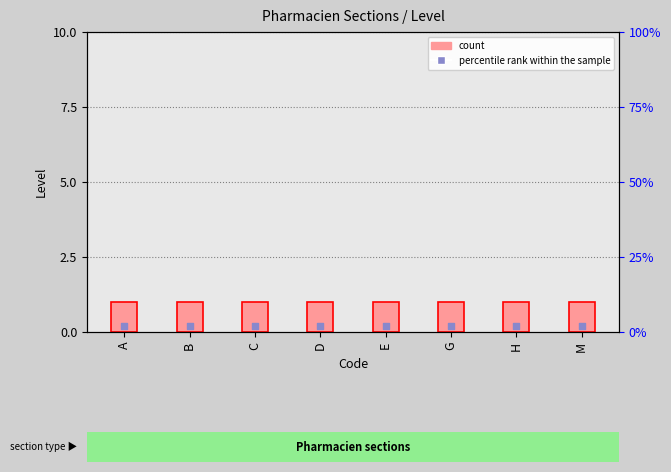

At how many categories does at least one series exceed 0?

8